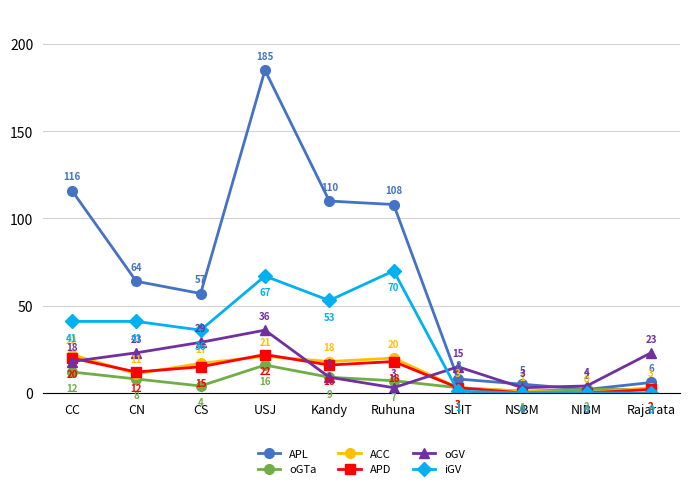

What is the value of the APL point at the 5th from the left?

110